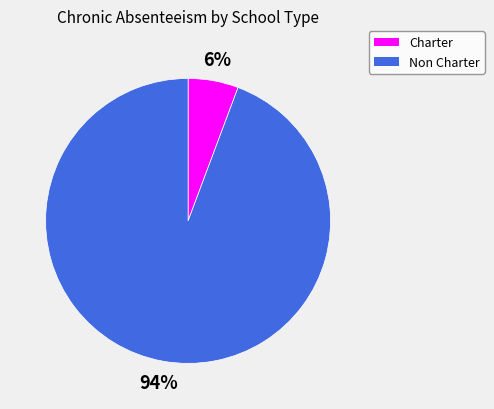

What percentage is the Charter slice, to the nearest percent?

6%